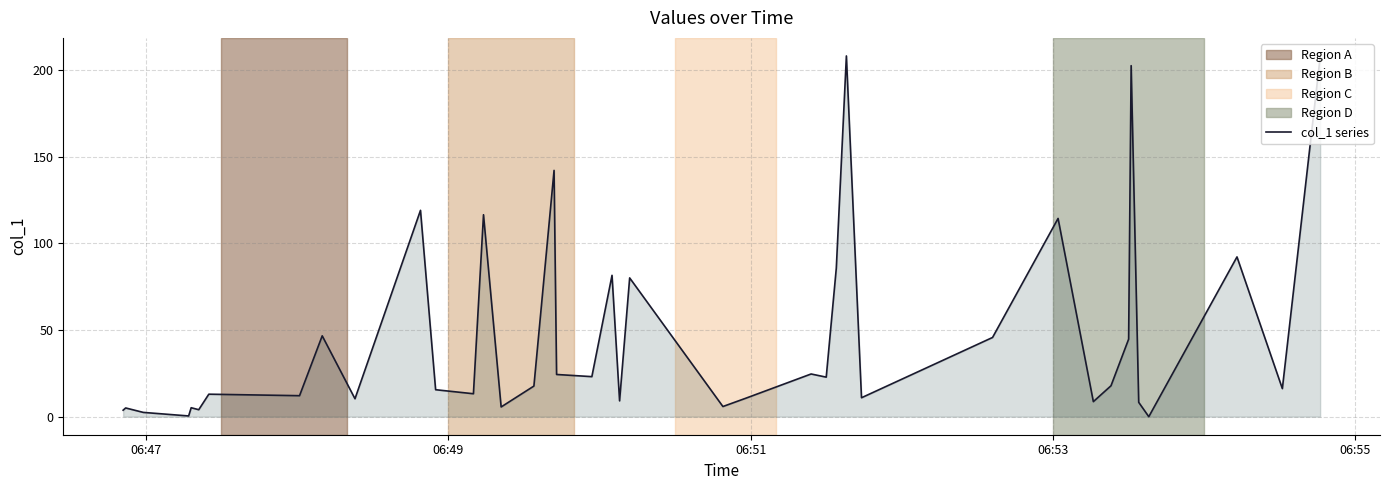

What is the difference between the maximum and minimum values?

208.0